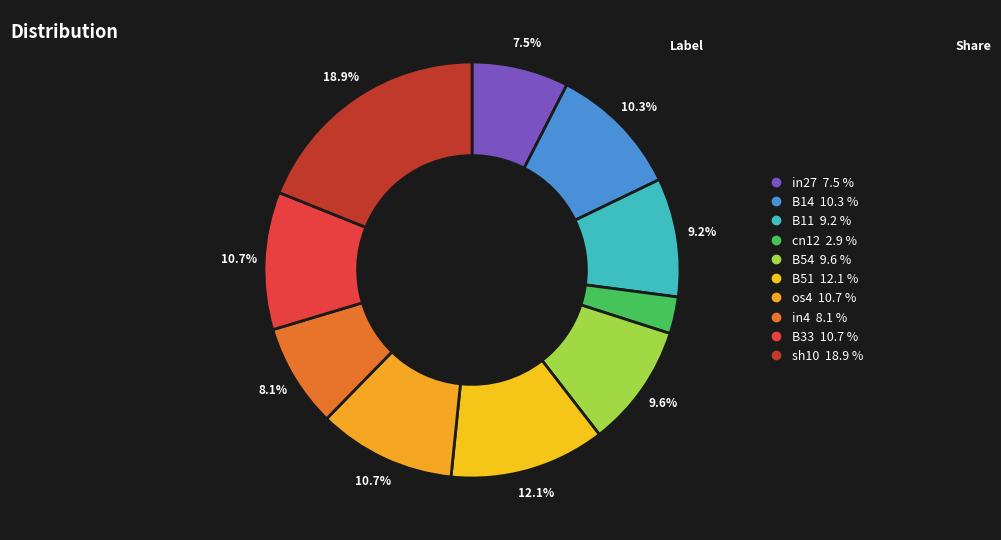

To the nearest percent, what is the difference between the largest and smallest slice percentages?

16%